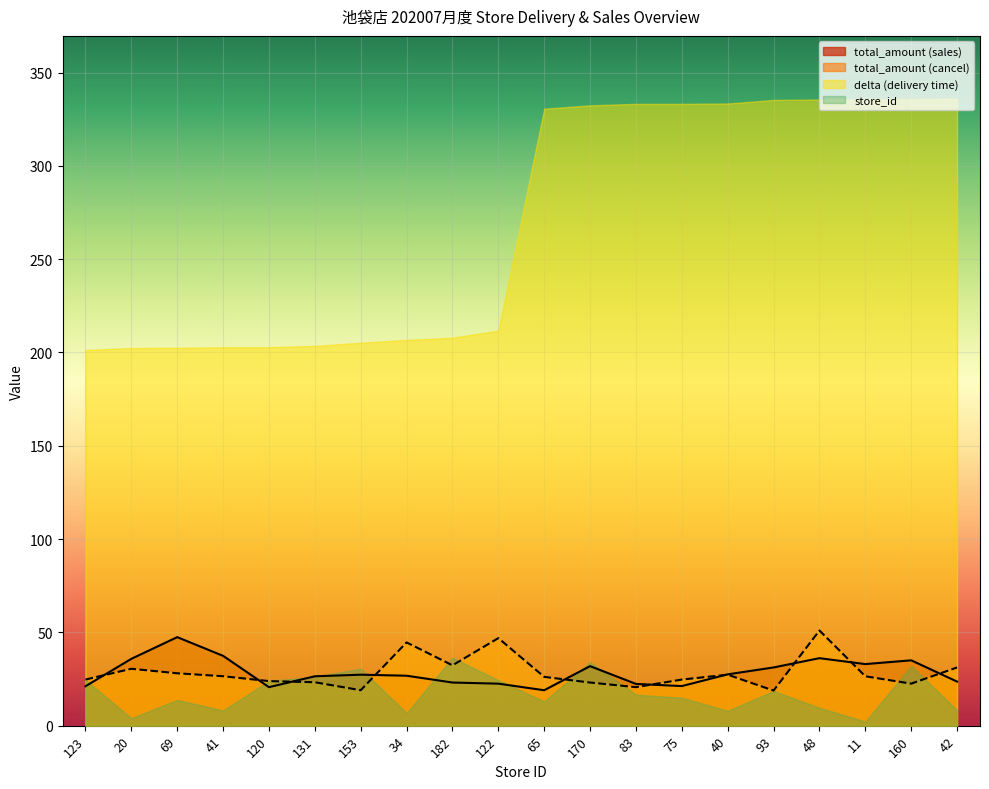

What is the value of the total_amount_sales point at the 12th from the left?

31.9